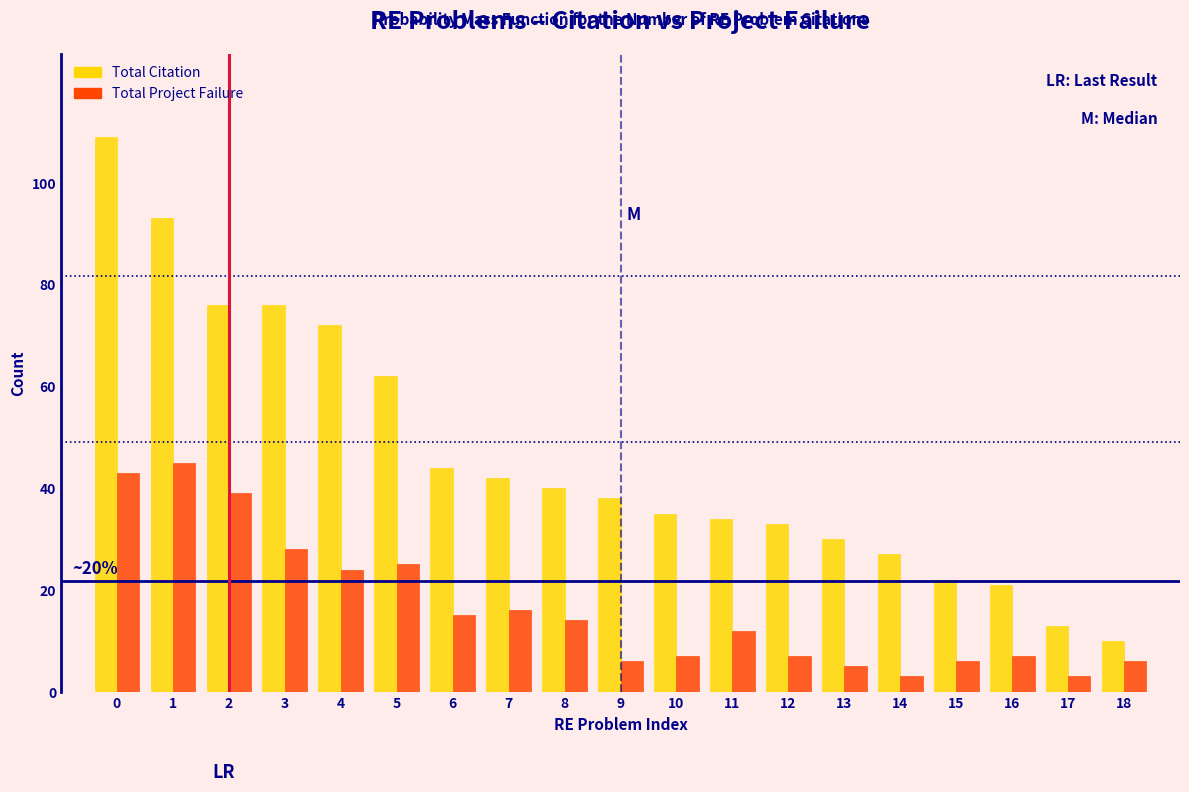

Rank the series at 4 from lowest to highest value.

Total Project Failure, Total Citation